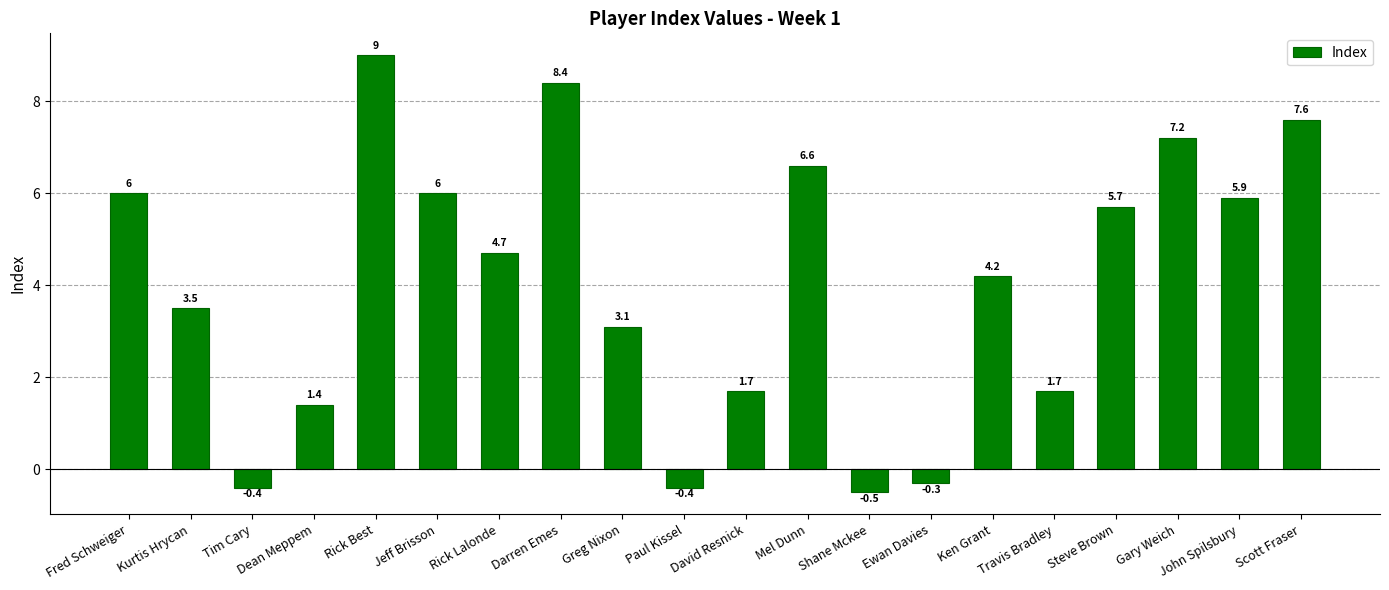

How many values are below zero?

4